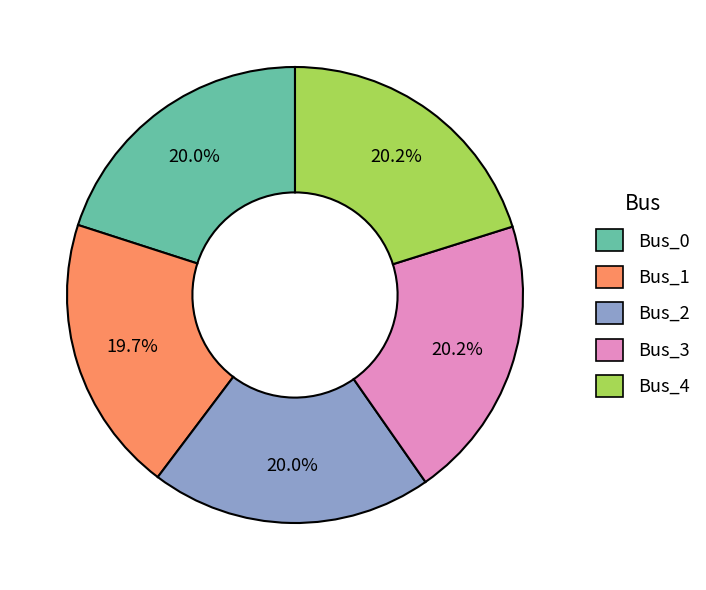

True or false: Bus_0 accounts for 13% of the total.

False